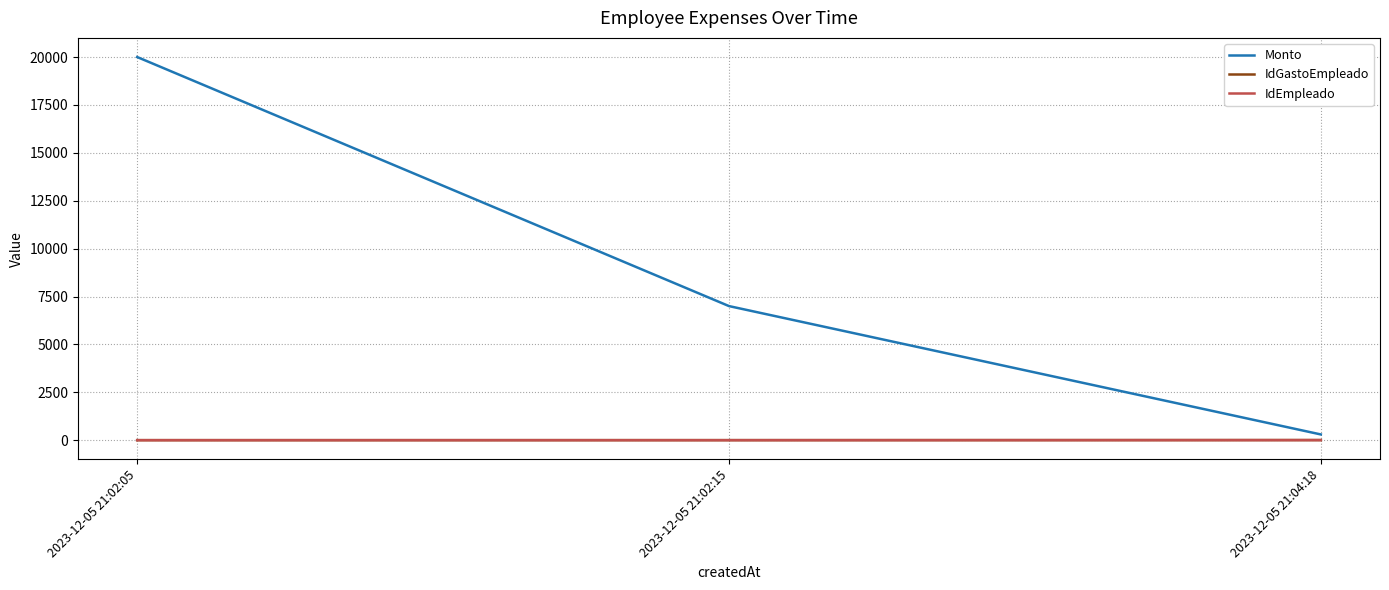

Does the chart display data point markers on the line(s)?

No